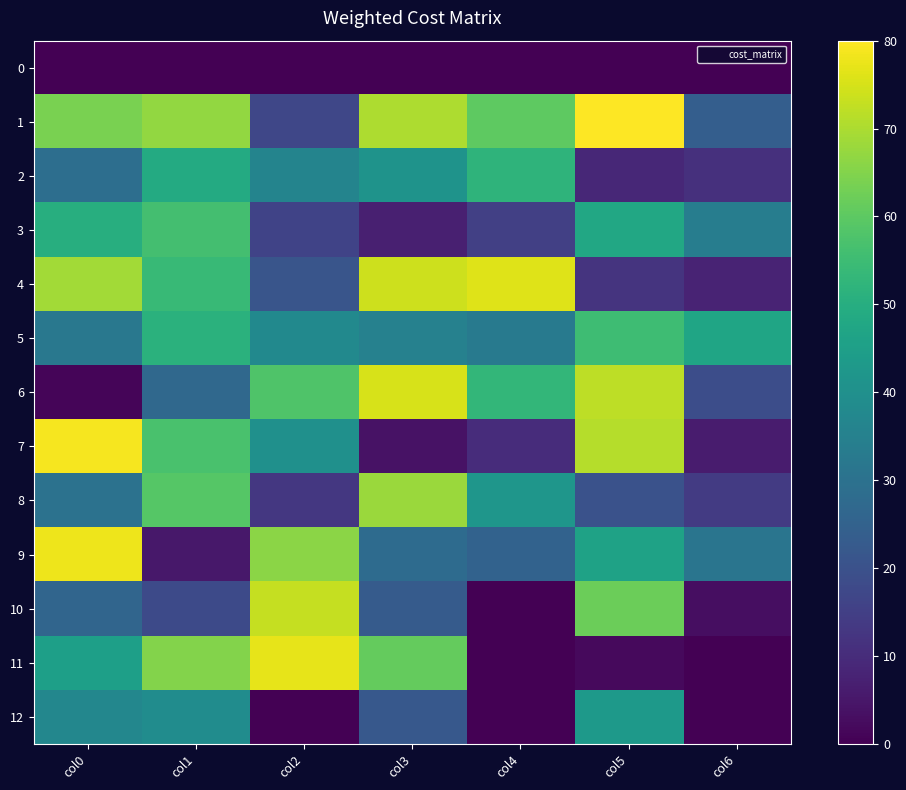

Which category has the highest value across all series?

col5